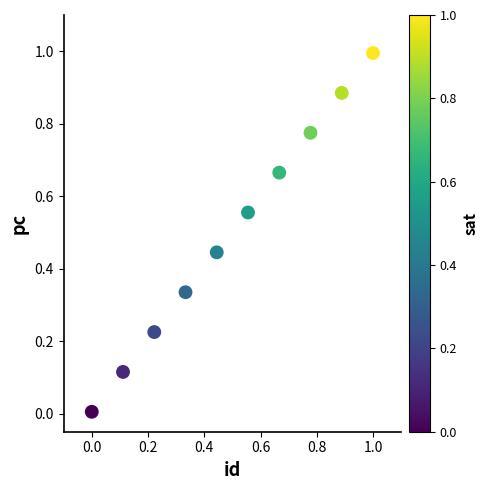

What is the range of Y values (max minus min)?

1.0